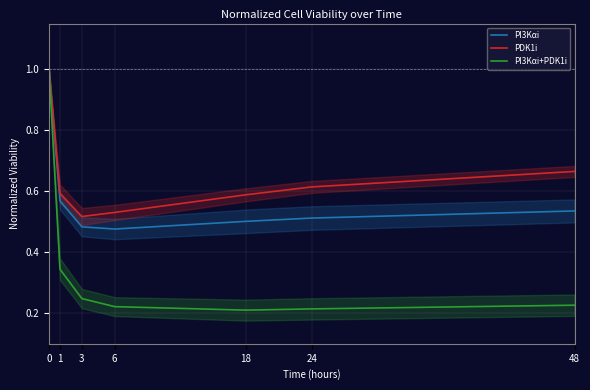

What are all the series names shown in the legend?

PI3Kαi, PDK1i, PI3Kαi+PDK1i